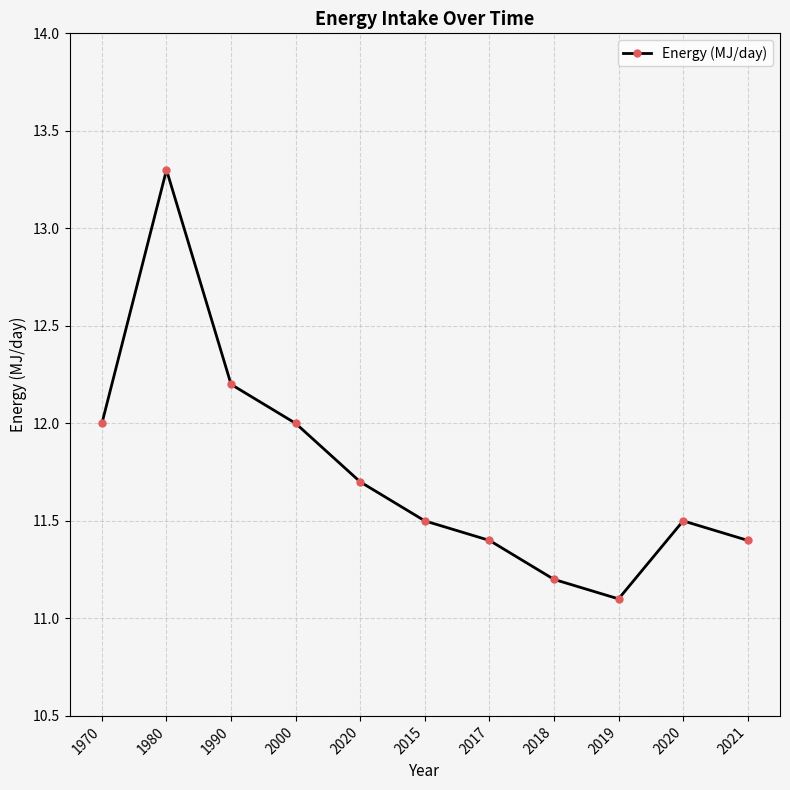

At which label is the value closest to 12?

1970